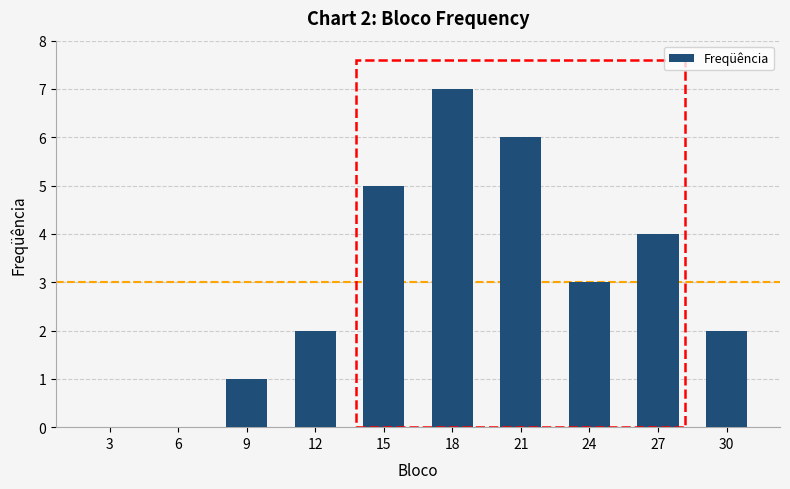

Reading left to right, what are all the values shown in this chart?

0	0	1	2	5	7	6	3	4	2